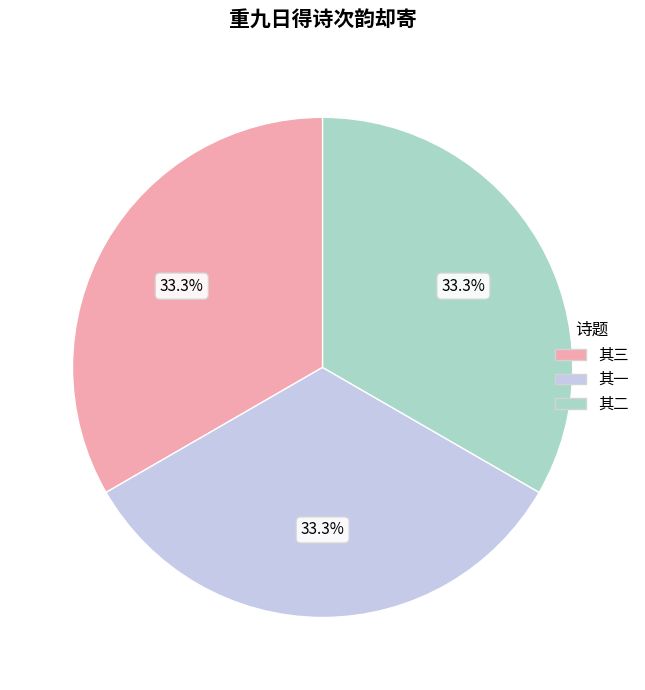

Is there a majority slice in this chart?

No